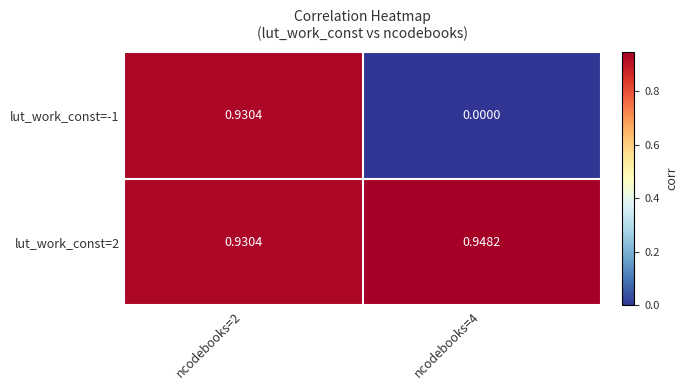

Is the value of lut_work_const=-1 at ncodebooks=4 greater than the value of lut_work_const=2 at ncodebooks=2?

No